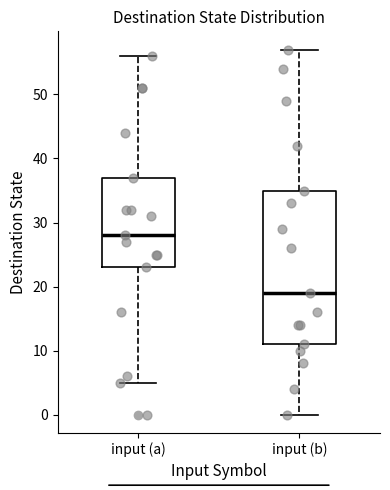

Reading left to right, read every box against the y-axis: the position of its median line, the range the box covers, and the ends of its whiskers. The values are not printed on the chart, so give them approximately, as read against the axis.

input (a): median 28, box 23 to 37, whiskers 5 to 56
input (b): median 19, box 11 to 35, whiskers 0 to 57